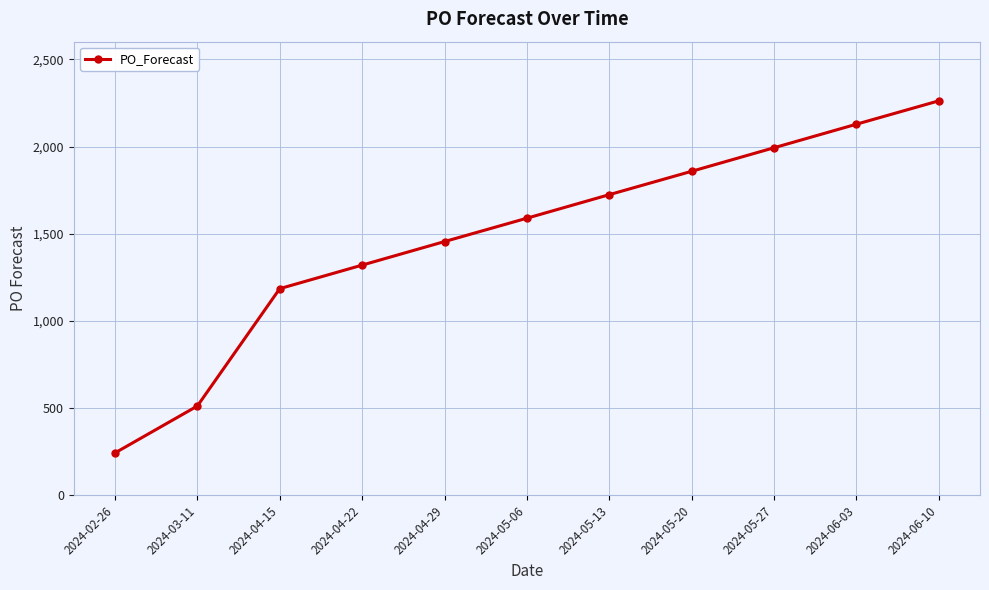

Rank the categories by value from lowest to highest.

2024-02-26, 2024-03-11, 2024-04-15, 2024-04-22, 2024-04-29, 2024-05-06, 2024-05-13, 2024-05-20, 2024-05-27, 2024-06-03, 2024-06-10